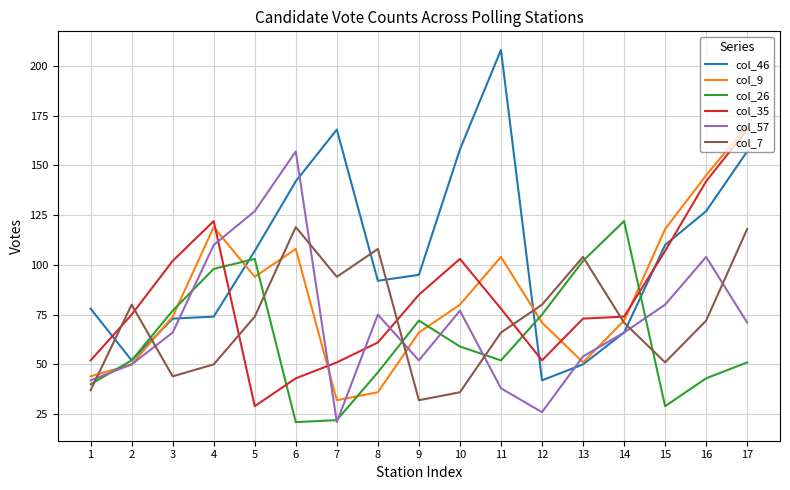

Which category has the highest value in the col_26 series?

14